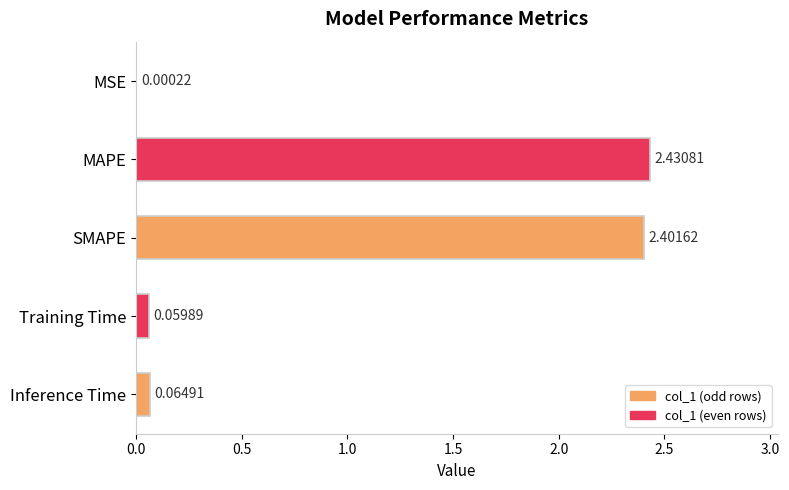

What is the sum of all values?

5.0